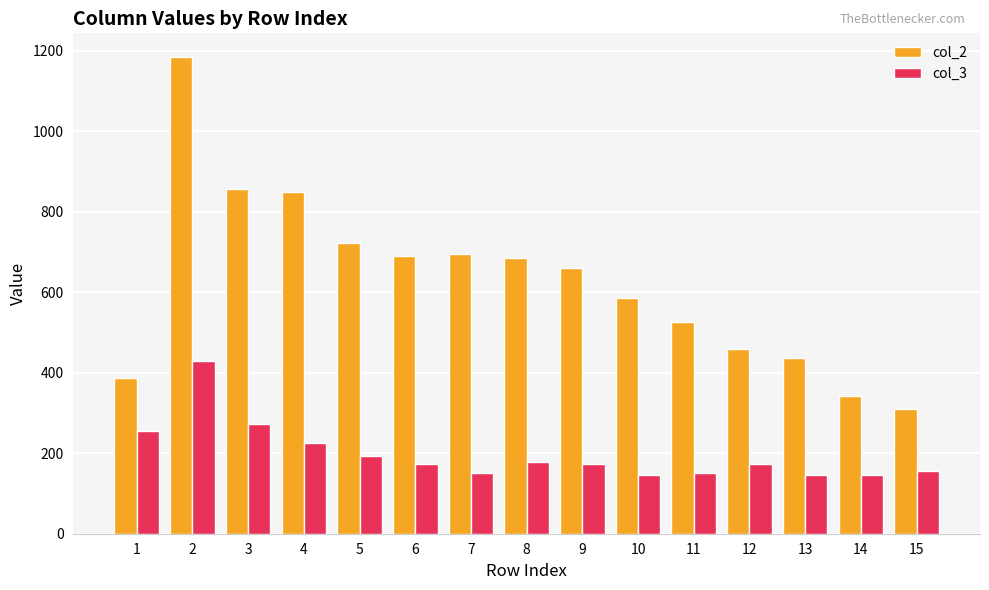

At which category is the sum across all series the highest?

2